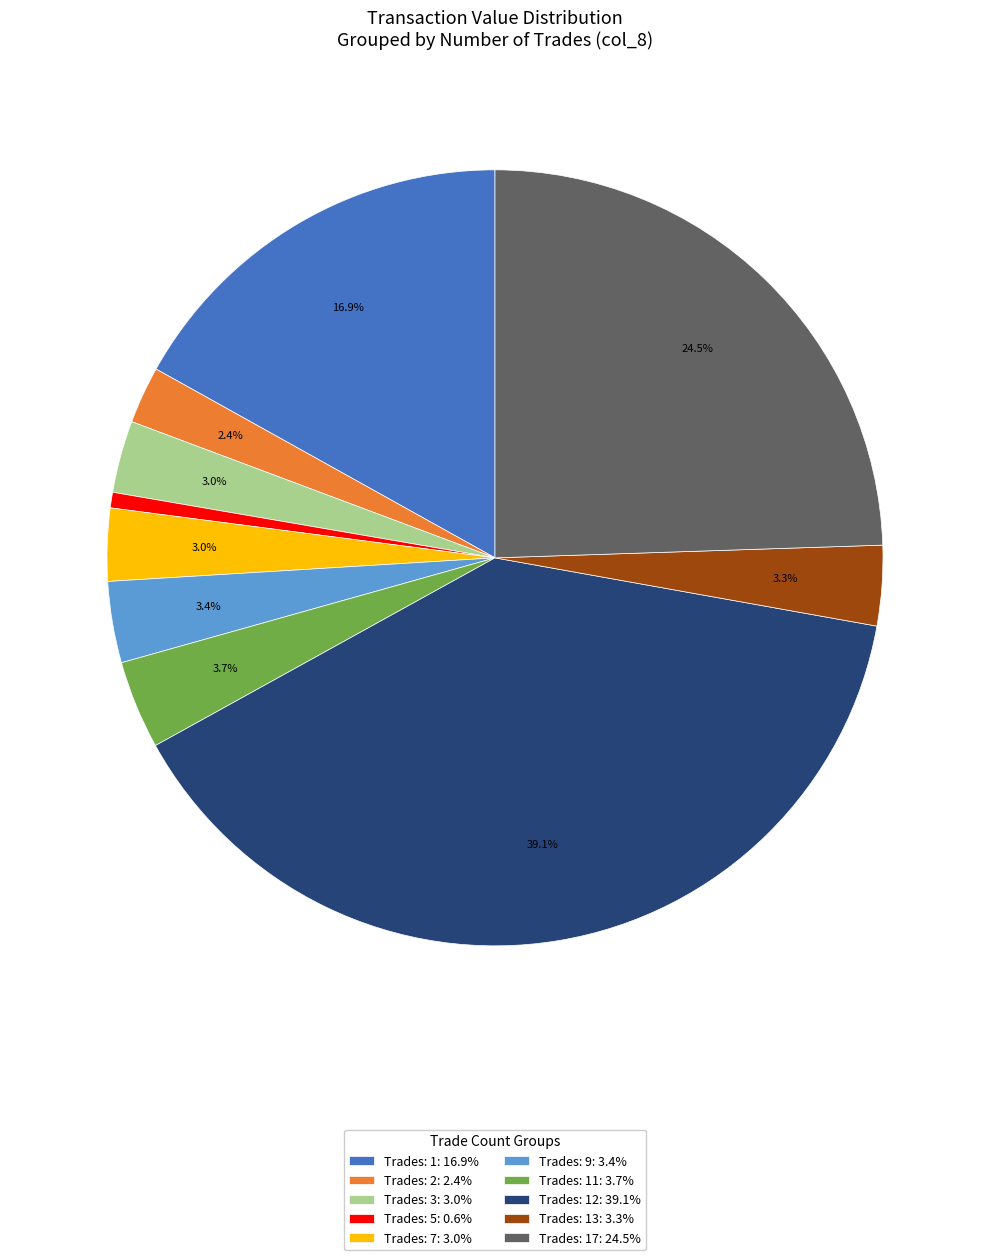

Which has a higher value, Trades: 2: 2.4% or Trades: 3: 3.0%?

Trades: 3: 3.0%